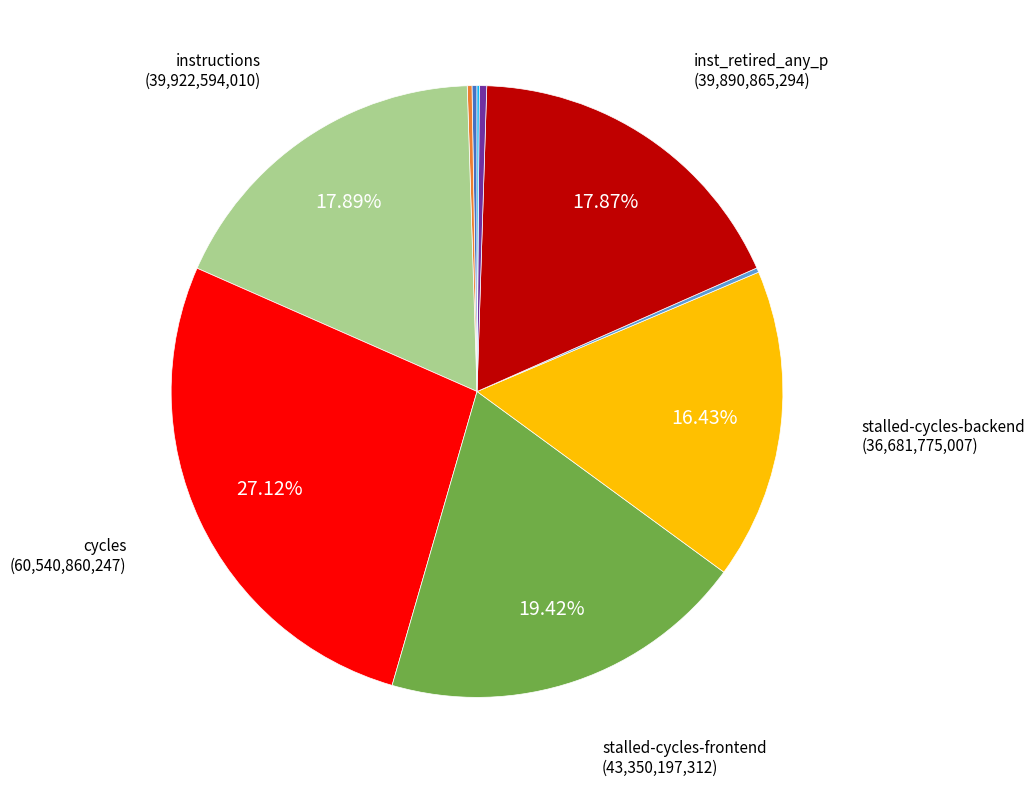

Is there any slice that represents more than half of the pie?

No